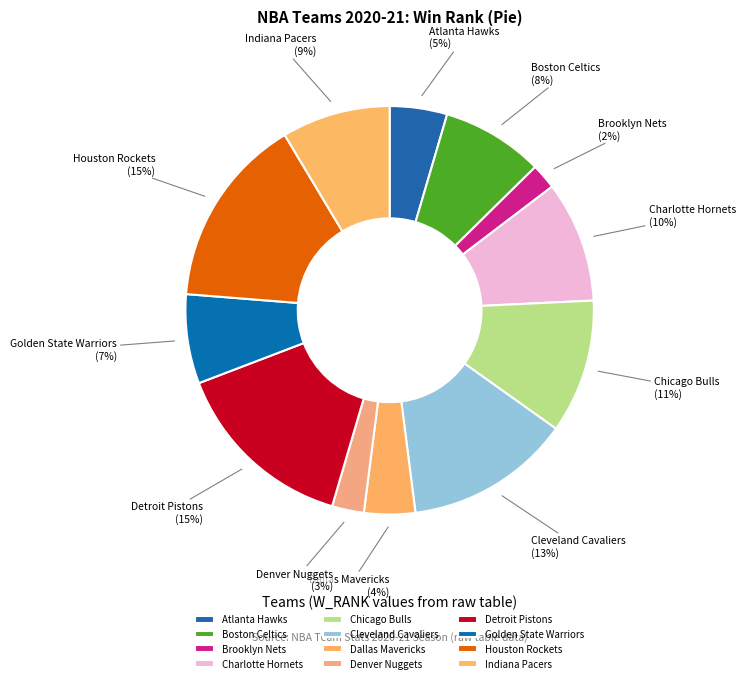

Is there a majority slice in this chart?

No